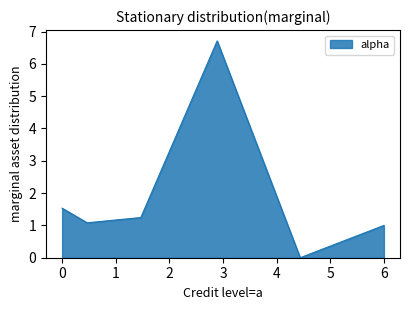

What is the average value?

1.9